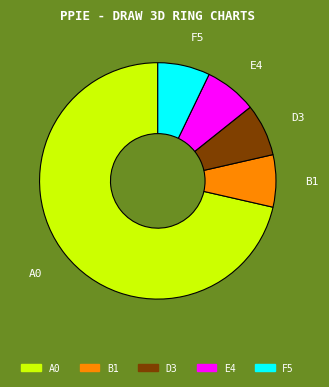

Is there any slice that represents more than half of the pie?

Yes